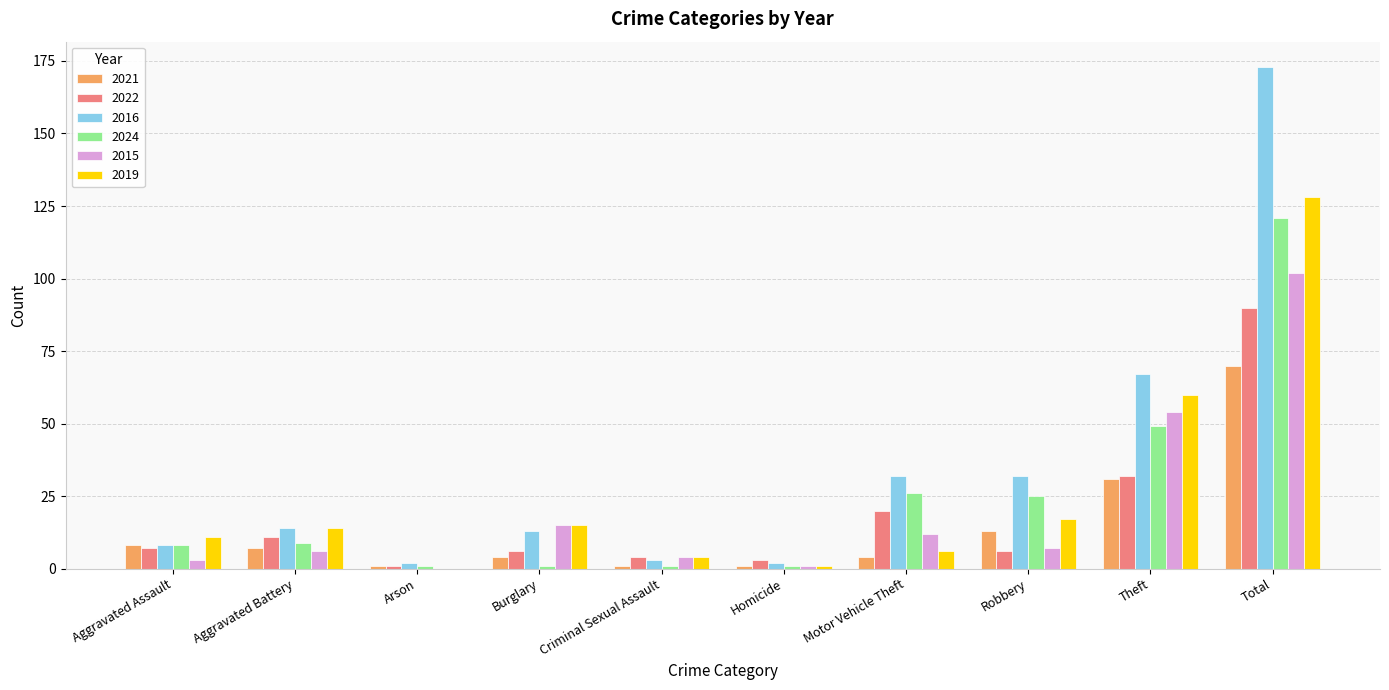

True or false: 2016 has a value of 3 at Aggravated Battery.

False